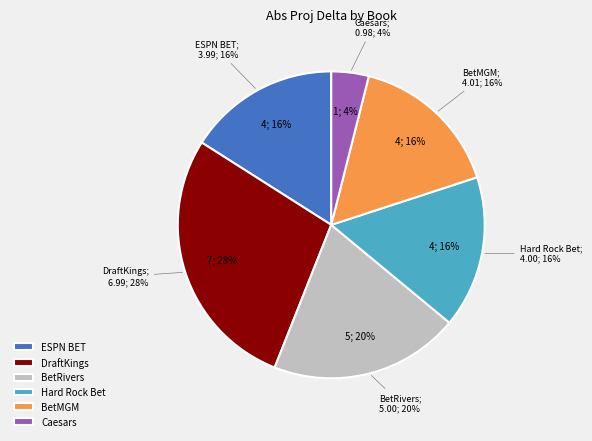

Does ESPN BET represent more than half of the total?

No